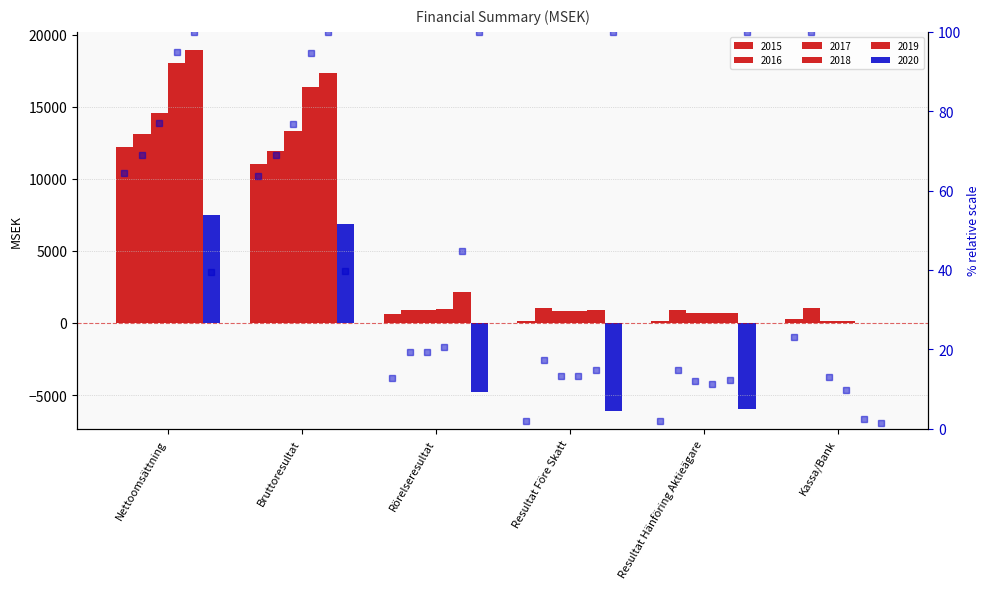

What is the label of the 6th bar from the right?

Nettoomsättning